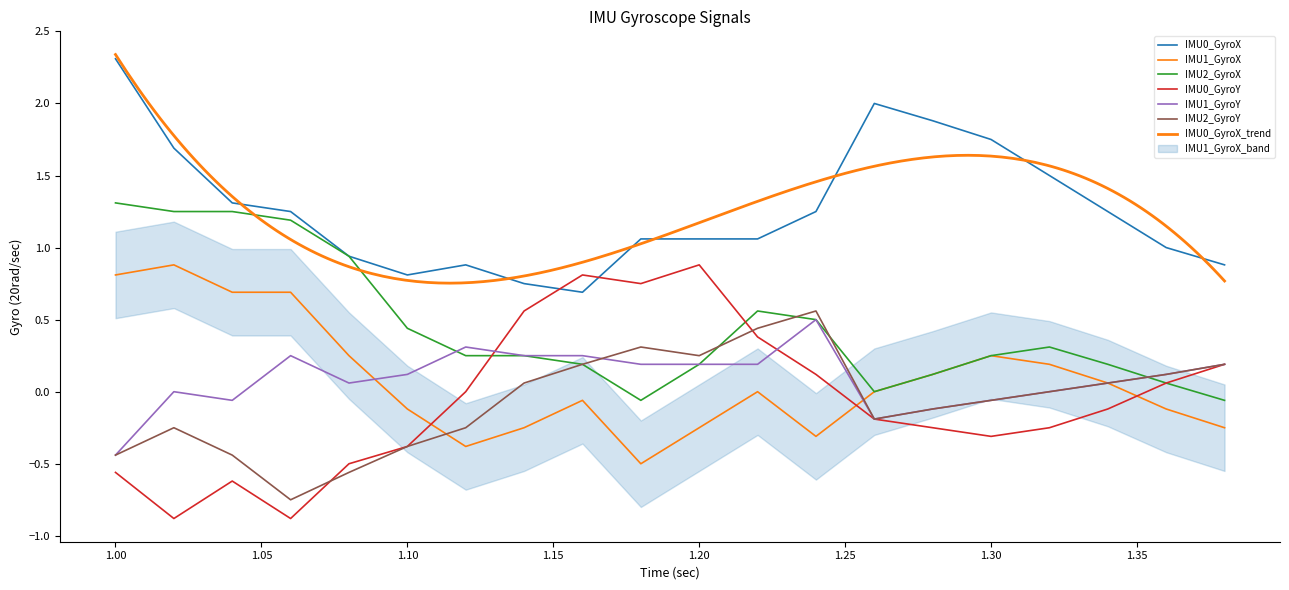

What is the label of the 16th point from the right?

1.08